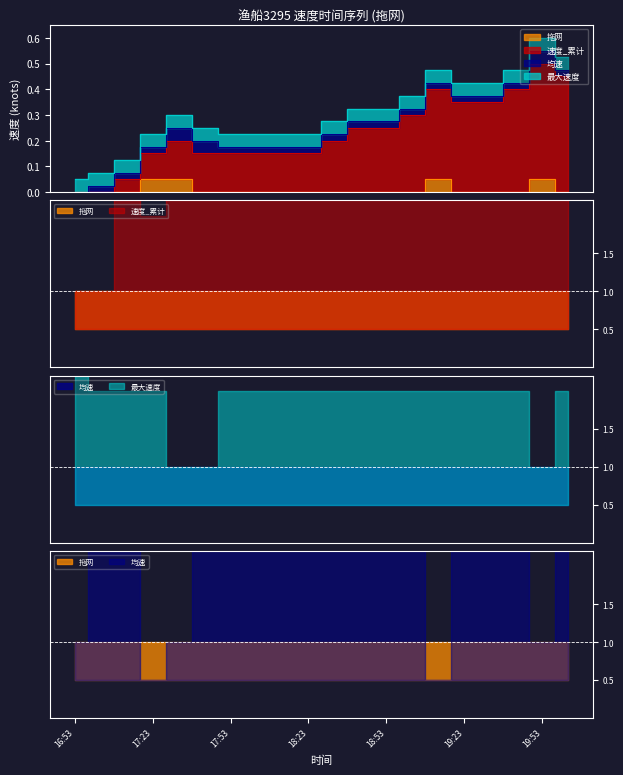

True or false: 拖网 and 速度_累计 cross at least once.

False